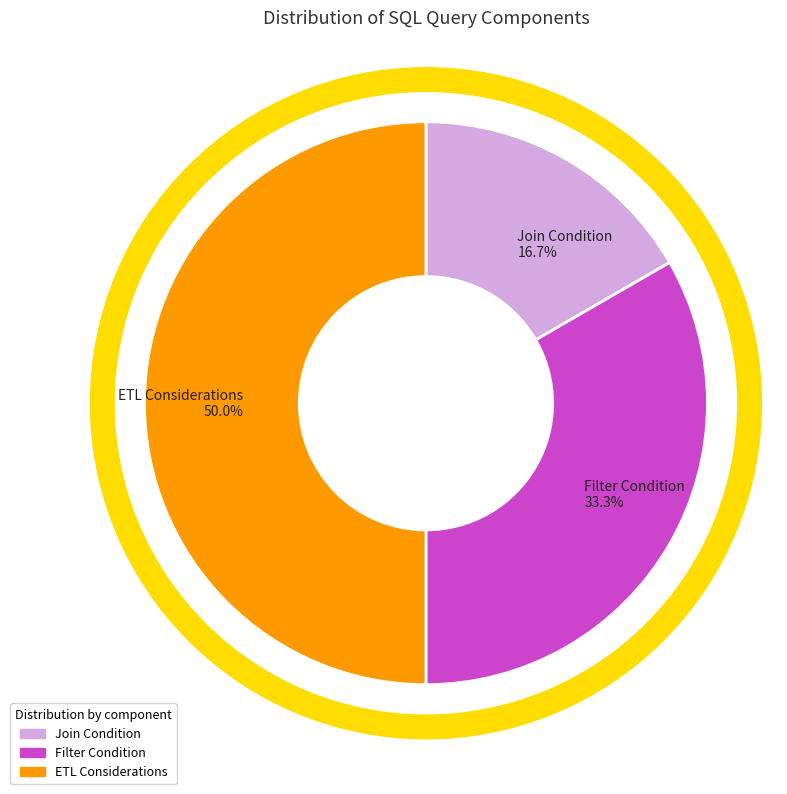

What portion of the pie excludes Filter Condition?

66.7%